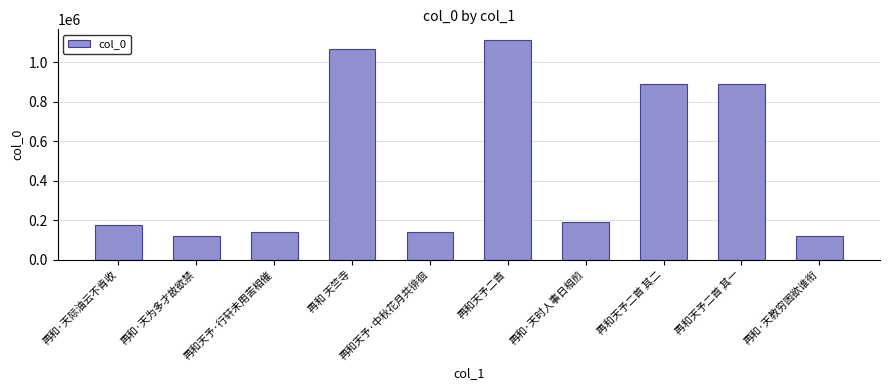

How many bars are there in total?

10